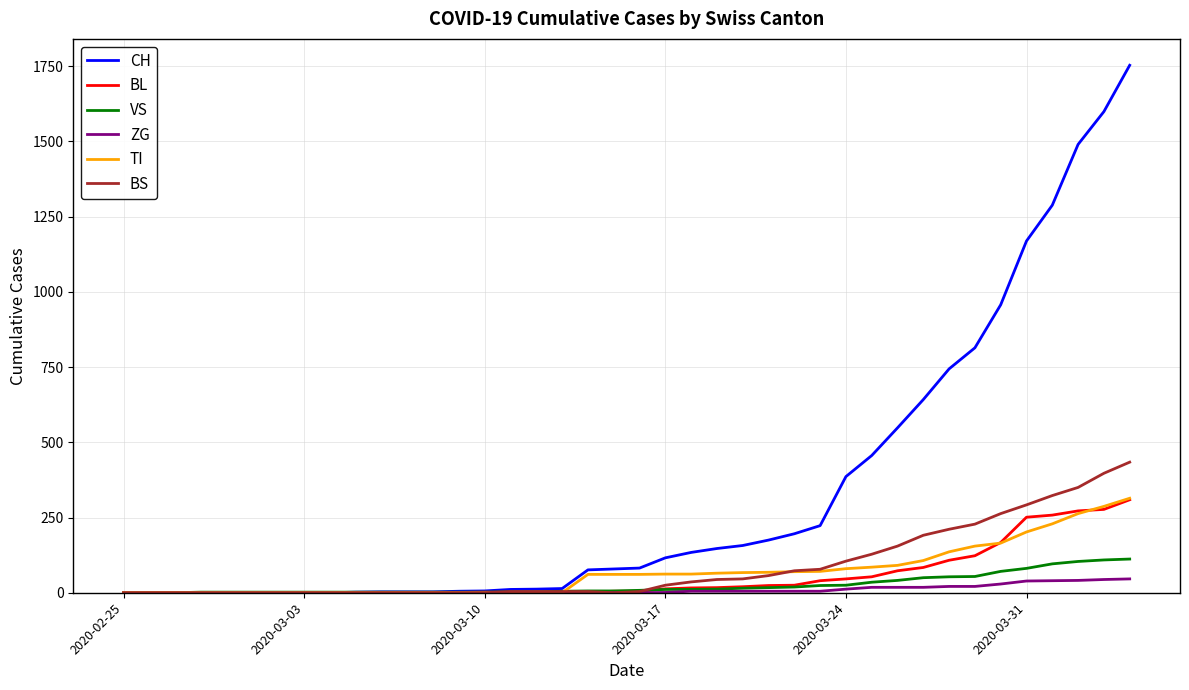

How many lines are shown in the chart?

6